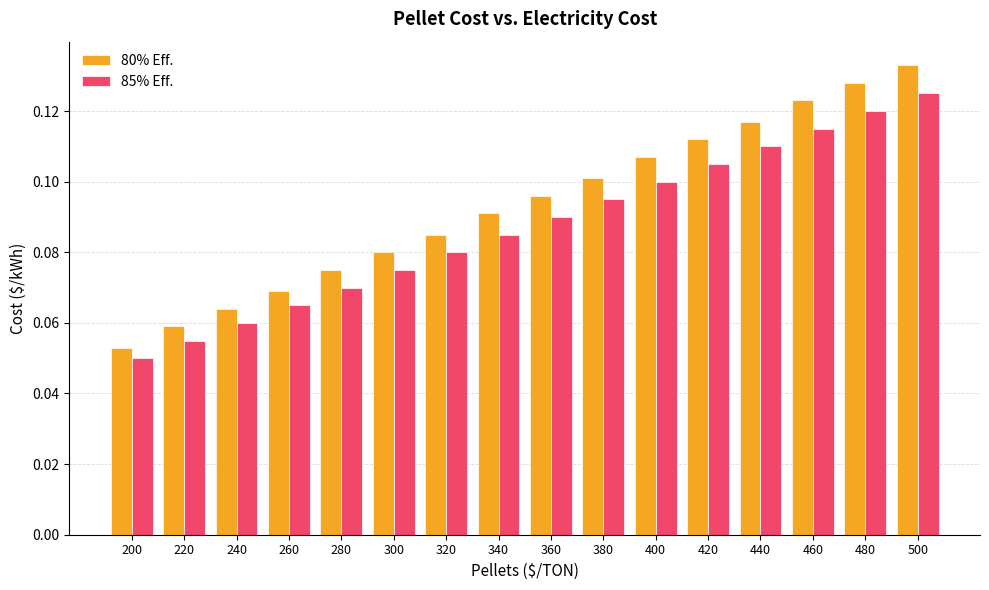

Rank the series at 240 from highest to lowest value.

80% Eff., 85% Eff.